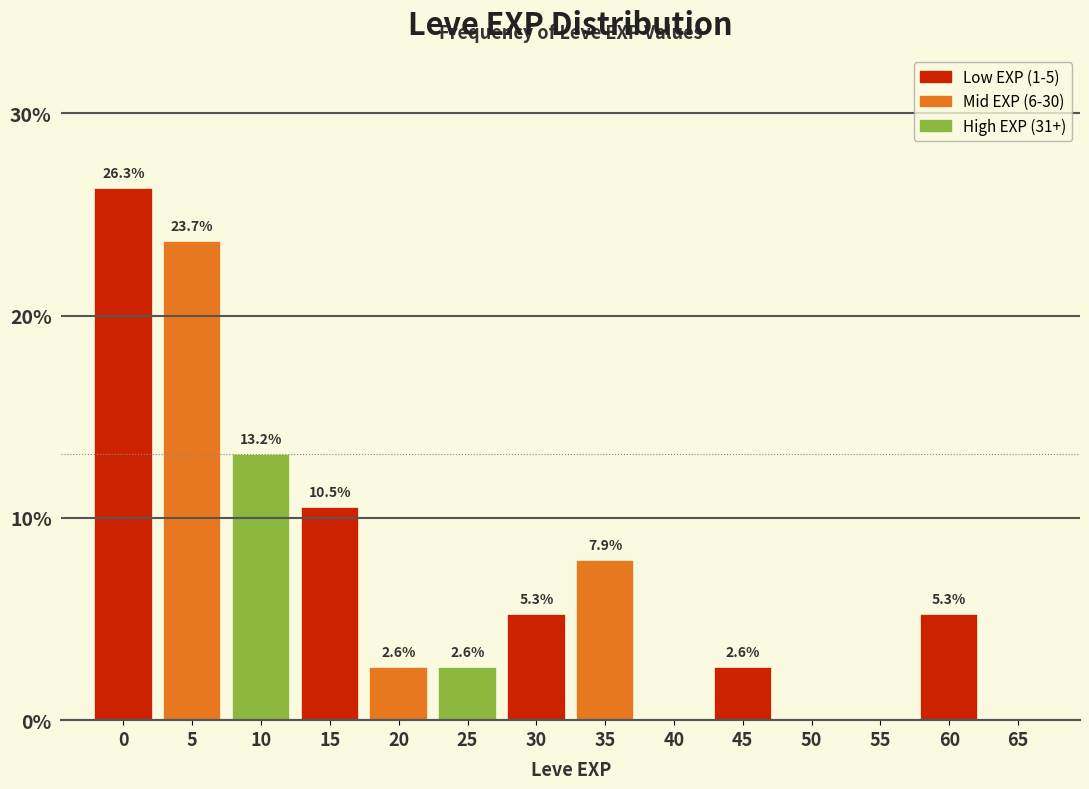

Reading left to right, what are all the values shown in this chart?

0=26.3	5=23.7	10=13.2	15=10.5	20=2.6	25=2.6	30=5.3	35=7.9	40=0.0	45=2.6	50=0.0	55=0.0	60=5.3	65=0.0